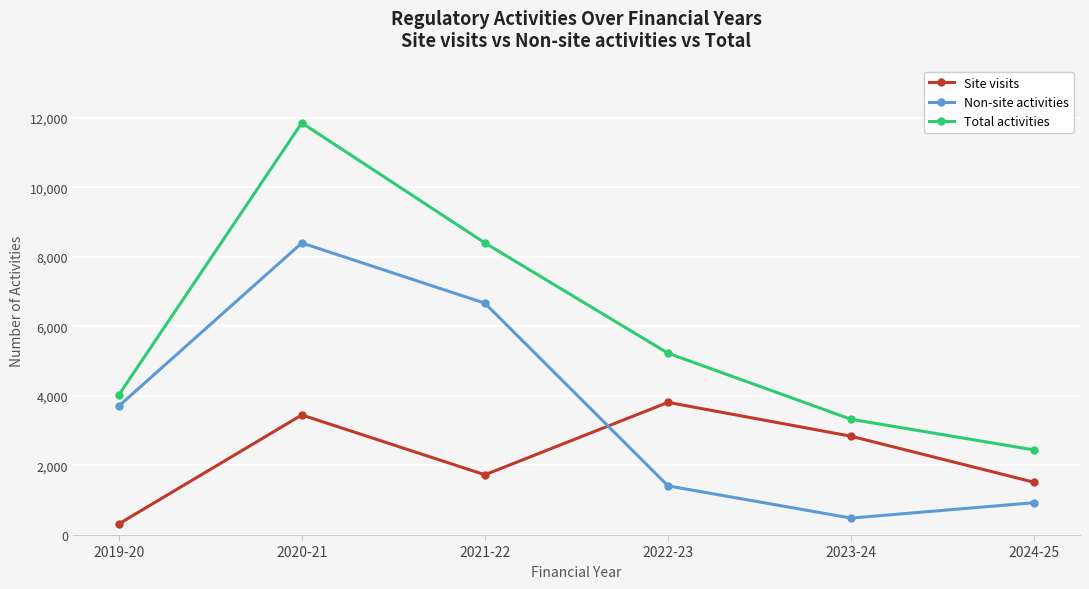

Reading left to right, extract all data points from this chart.

Site visits: 318	3452	1732	3814	2840	1516
Non-site activities: 3704	8396	6665	1413	487	930
Total activities: 4022	11848	8397	5227	3327	2446